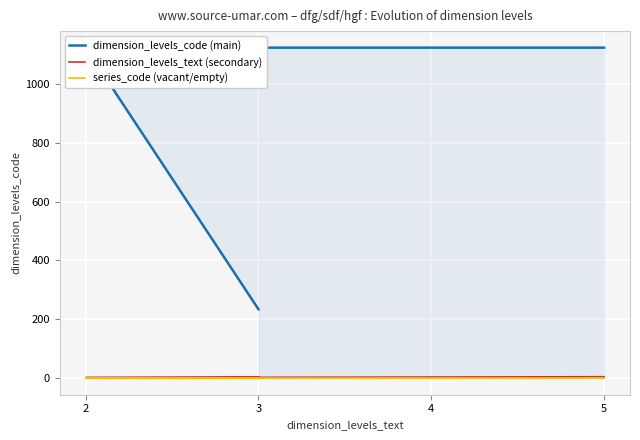

Reading left to right, extract all data points from this chart.

dimension_levels_code (main): 234	1123	1123	1123
dimension_levels_text (secondary): 3	2	4	5
series_code (vacant/empty): 0	0	0	0